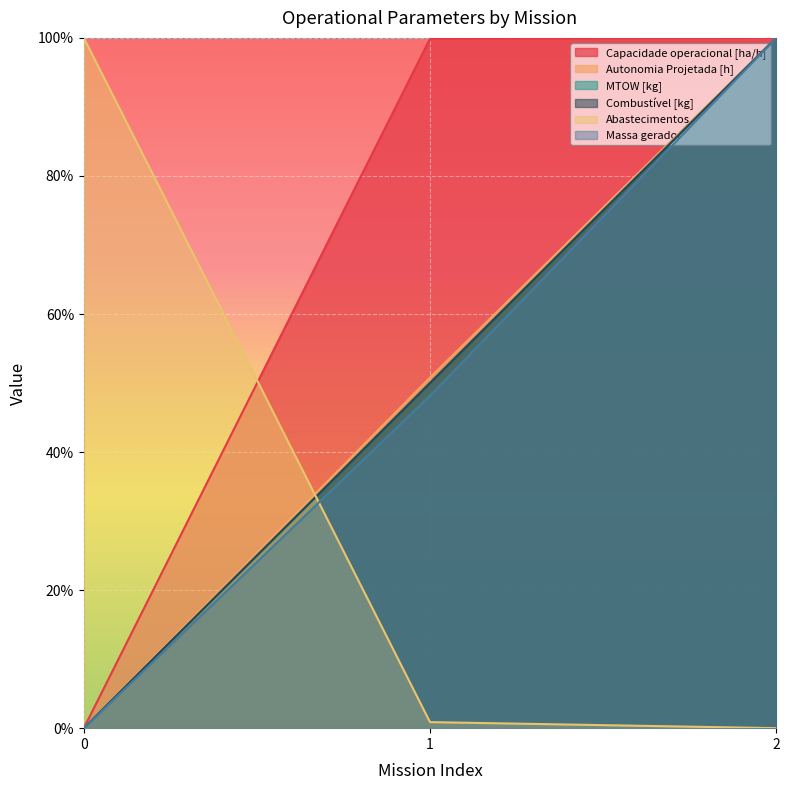

What is the total value across all series at 0?

100.0